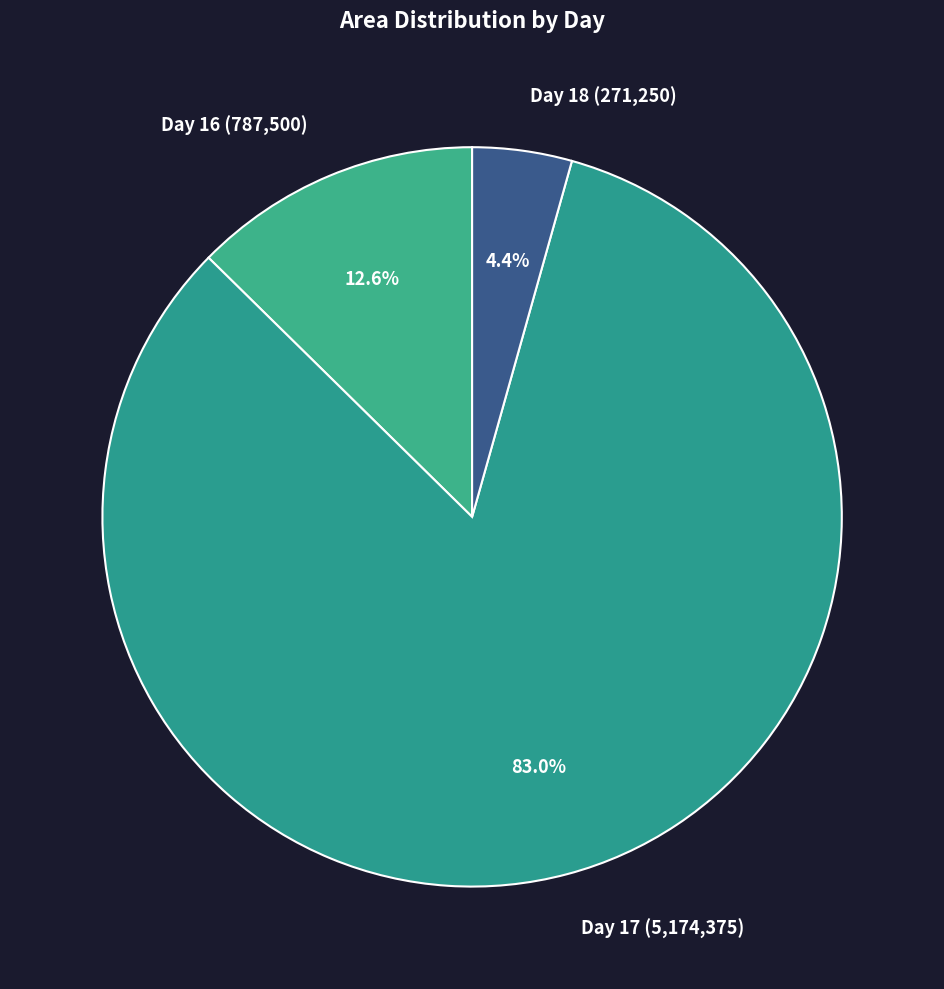

Count the number of slices in the pie.

3